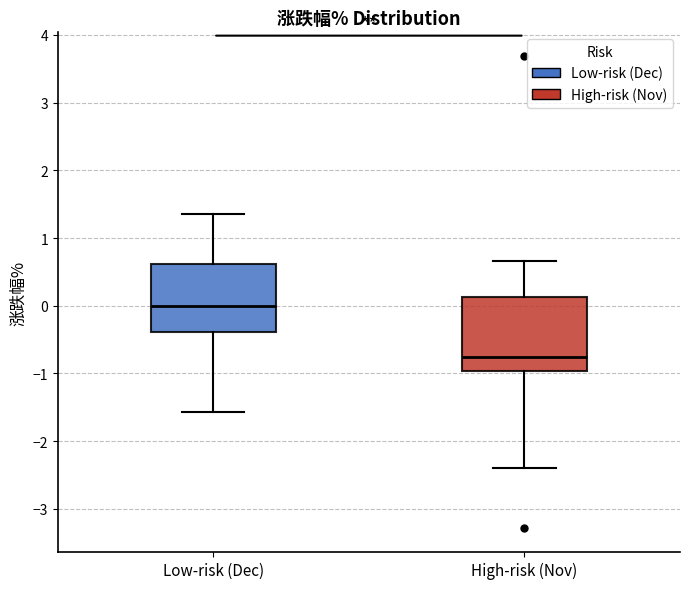

Reading left to right, read every box against the y-axis: the position of its median line, the range the box covers, and the ends of its whiskers. The values are not printed on the chart, so give them approximately, as read against the axis.

Low-risk (Dec): median 0.0, box -0.4 to 0.6, whiskers -1.6 to 1.4
High-risk (Nov): median -0.8, box -1.0 to 0.1, whiskers -2.4 to 0.7